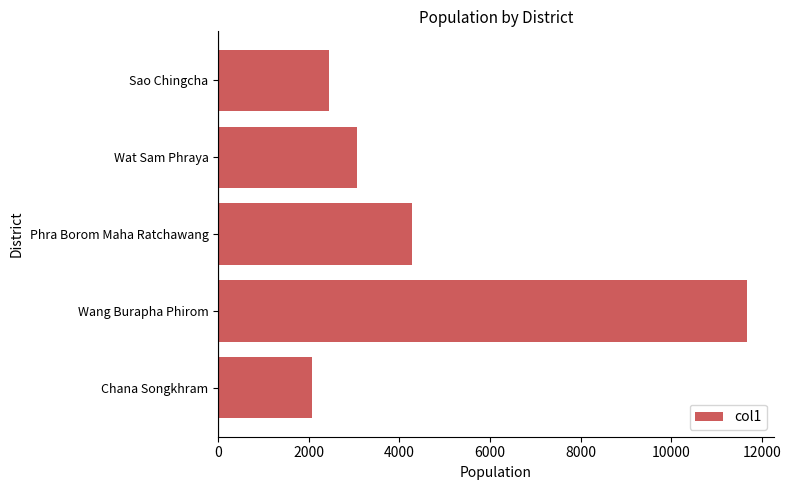

How many bars are there in total?

5